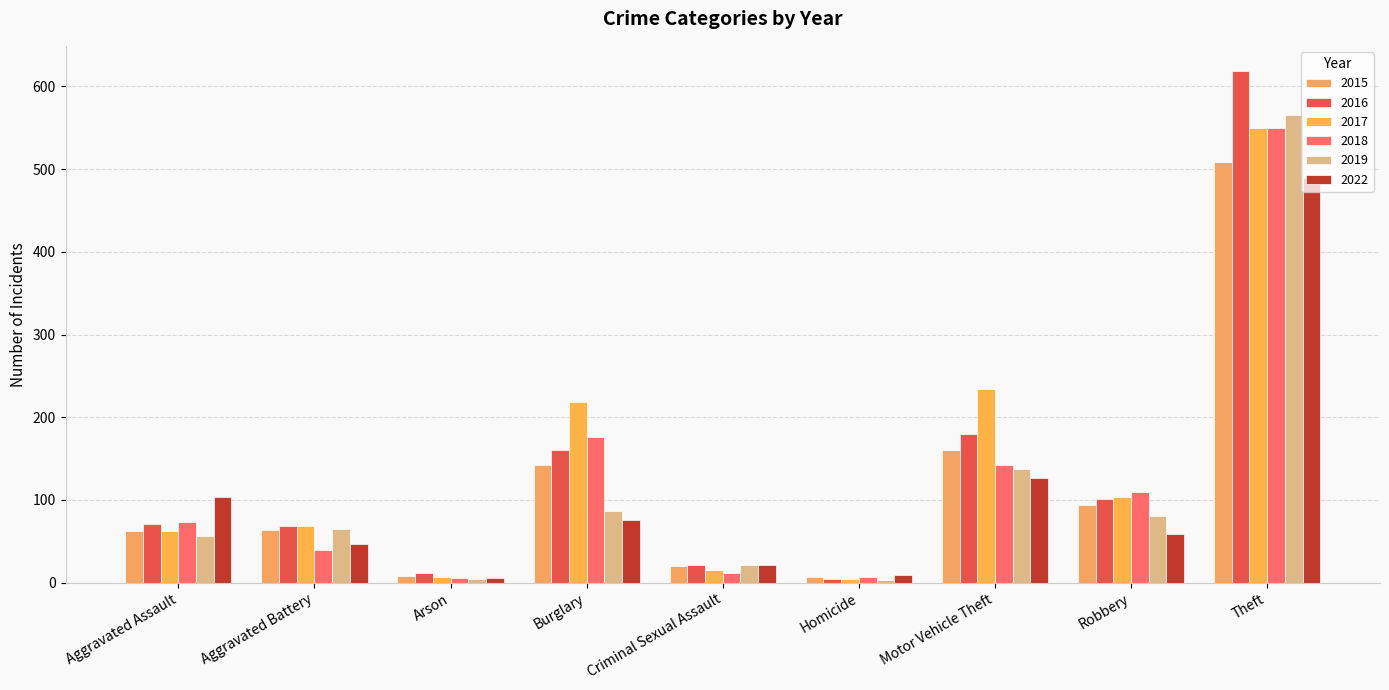

Count the number of categories in the chart.

9